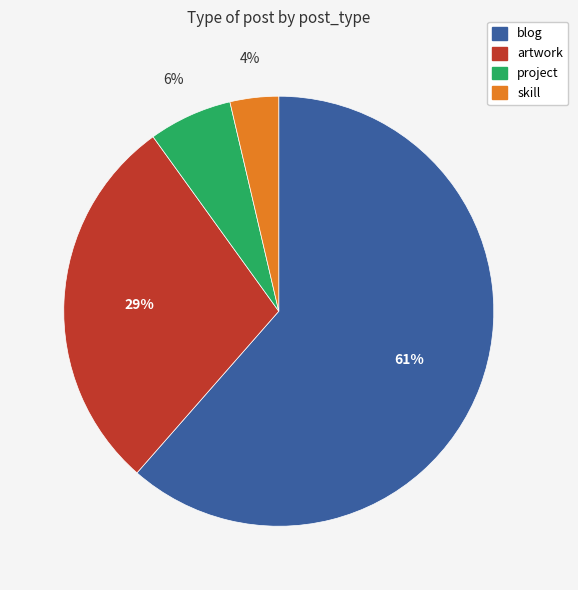

Does skill account for over 50% of the chart?

No